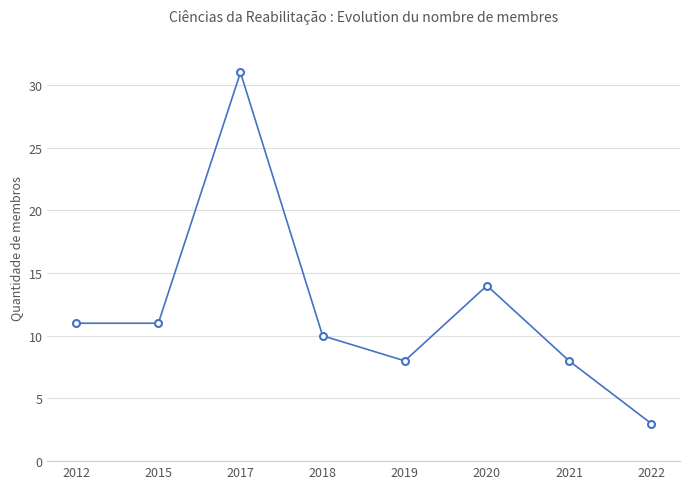

Between 2019 and 2015, which is larger?

2015